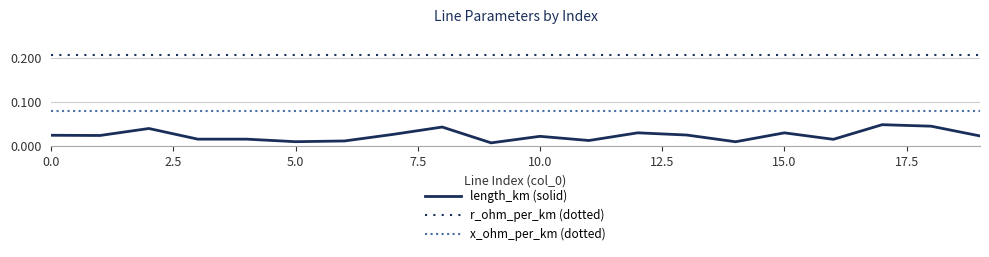

Rank the series by their average value, from highest to lowest.

r_ohm_per_km (dotted), x_ohm_per_km (dotted), length_km (solid)